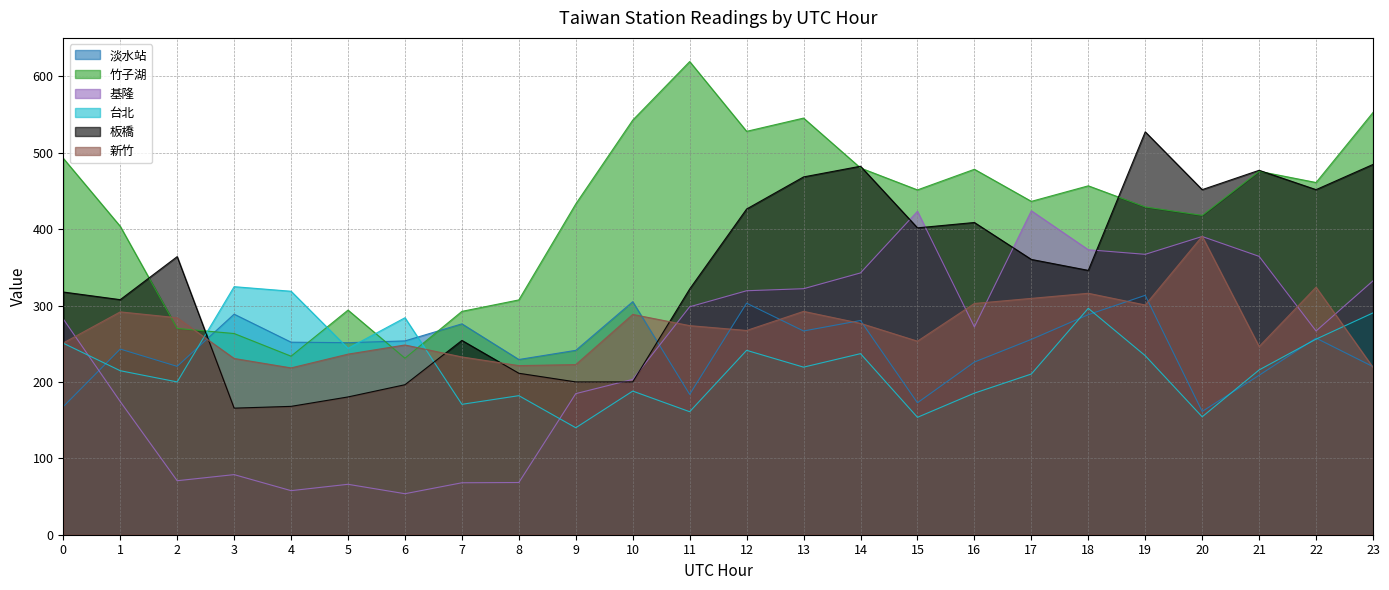

List the labels in order of 板橋 value, largest first.

19, 23, 14, 21, 13, 20, 22, 12, 16, 15, 2, 17, 18, 11, 0, 1, 7, 8, 9, 10, 6, 5, 4, 3